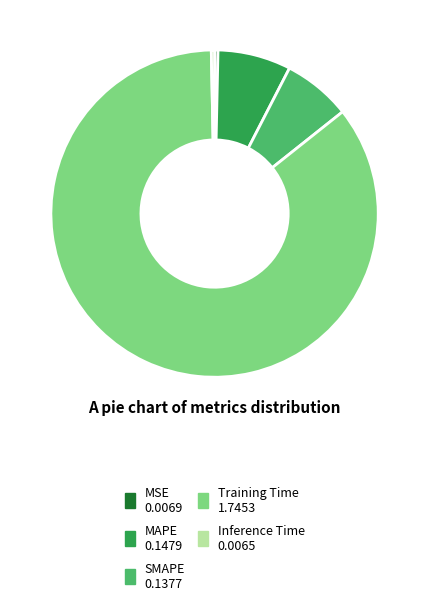

What is the largest slice in the pie chart?

Training Time